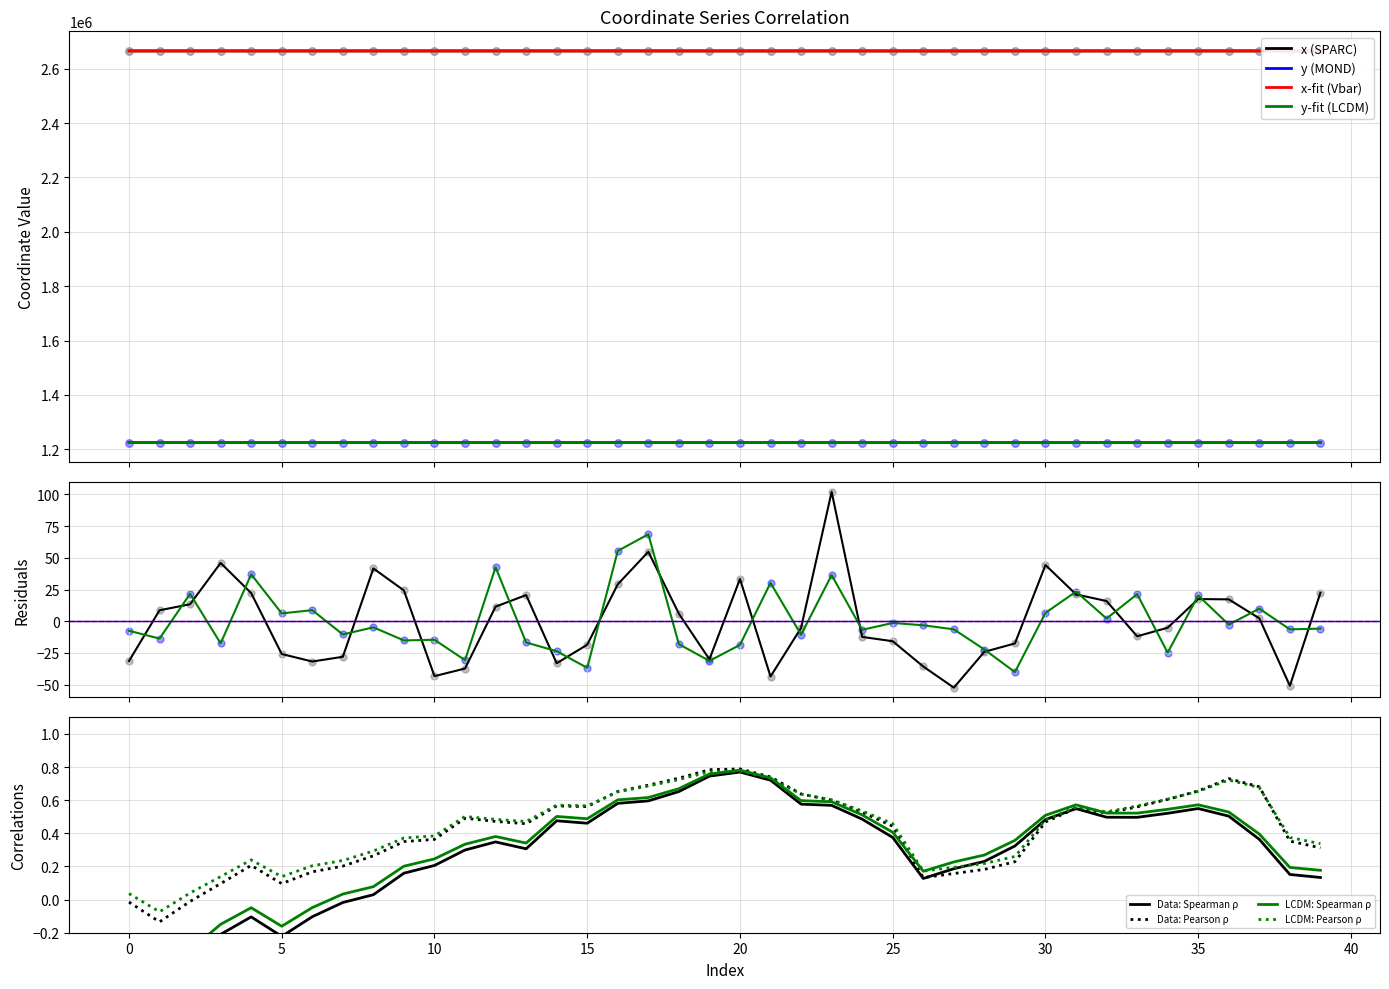

Which series contains the lowest Y value?

y